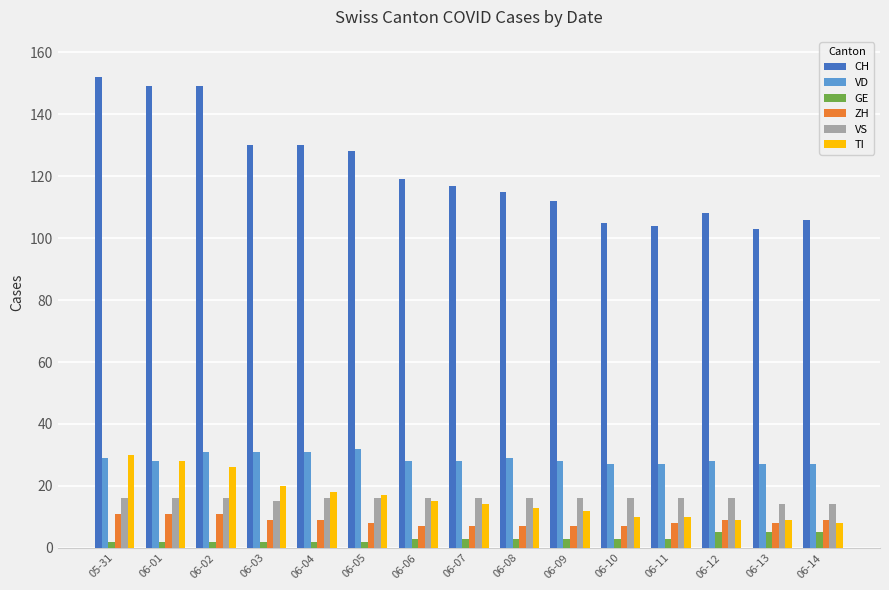

Is it true that VS equals 16 at 05-31?

True